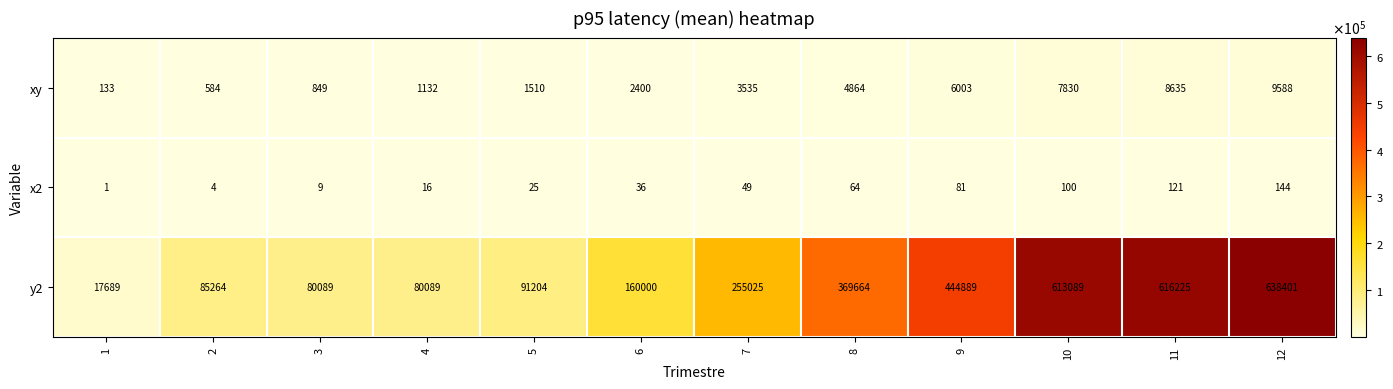

Which series has the largest range (max minus min)?

y2